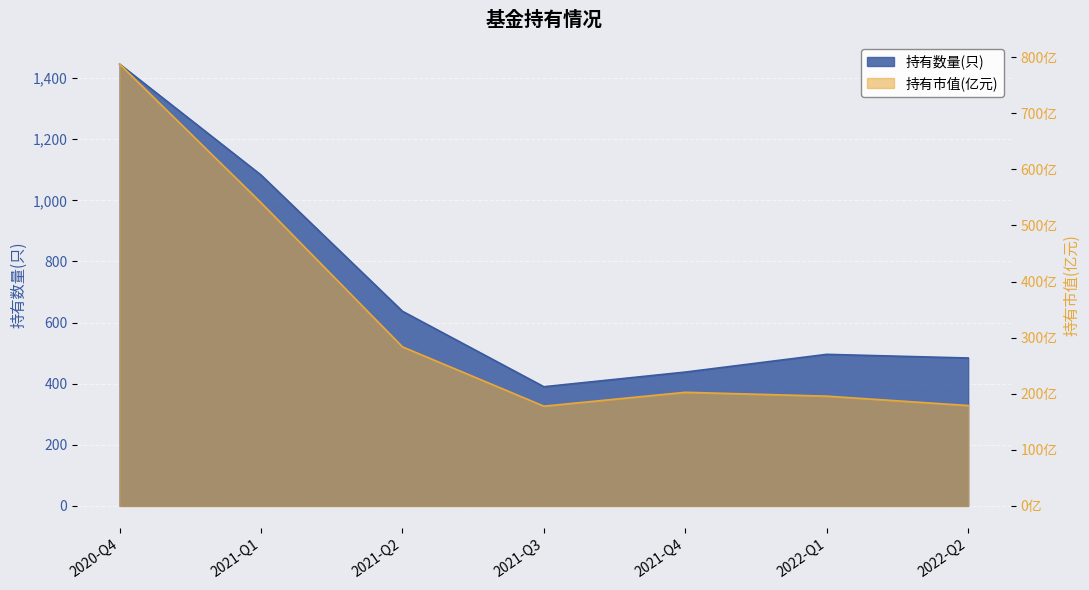

How many distinct data groups are displayed?

2